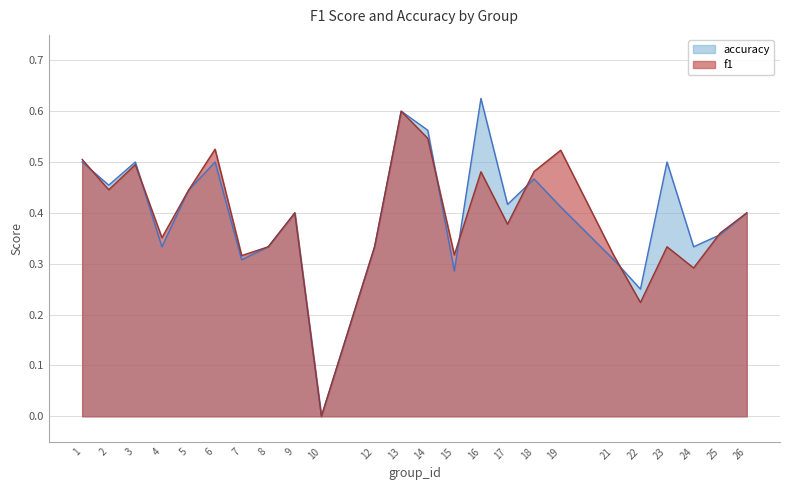

Which has a higher value, 17 or 18?

18